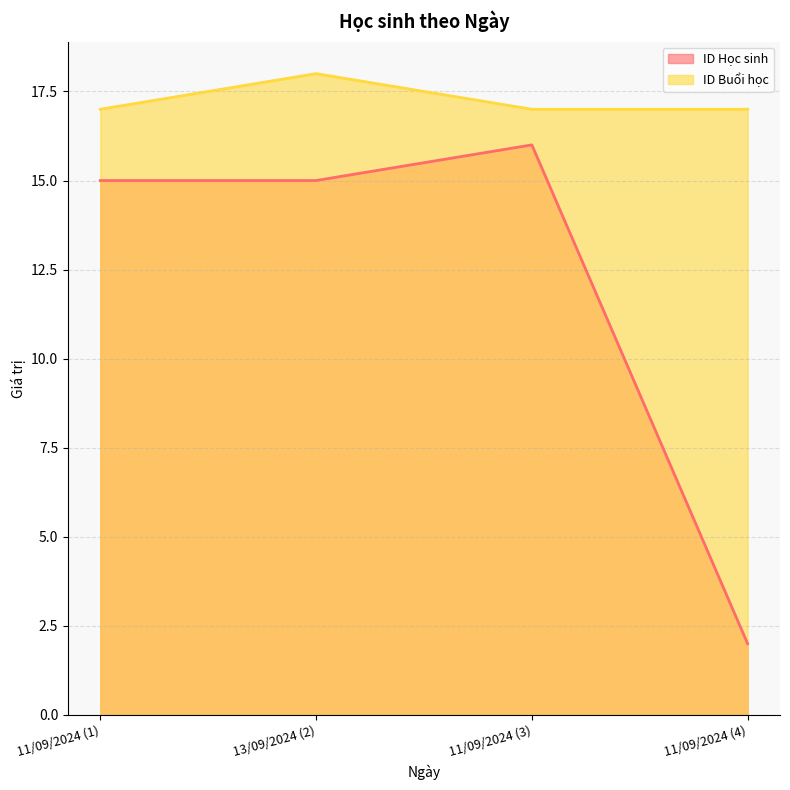

How many data points does each series have?

4